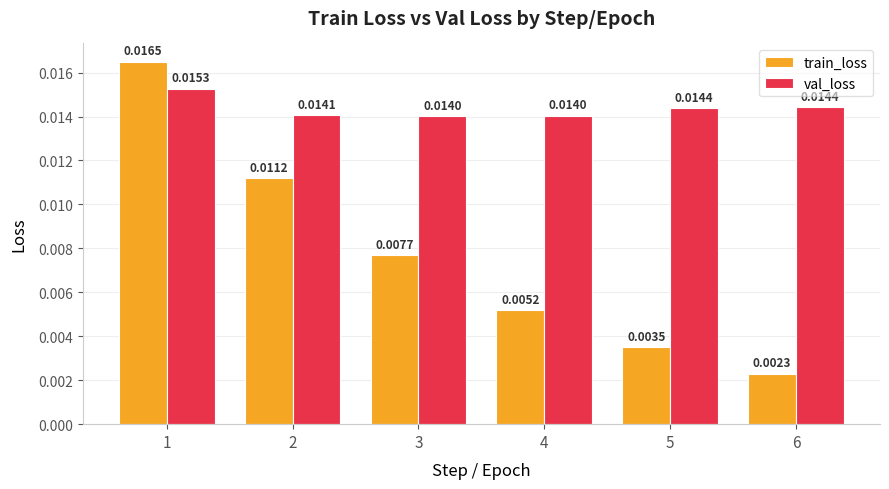

Is the value of train_loss at 5 greater than the value of val_loss at 5?

No